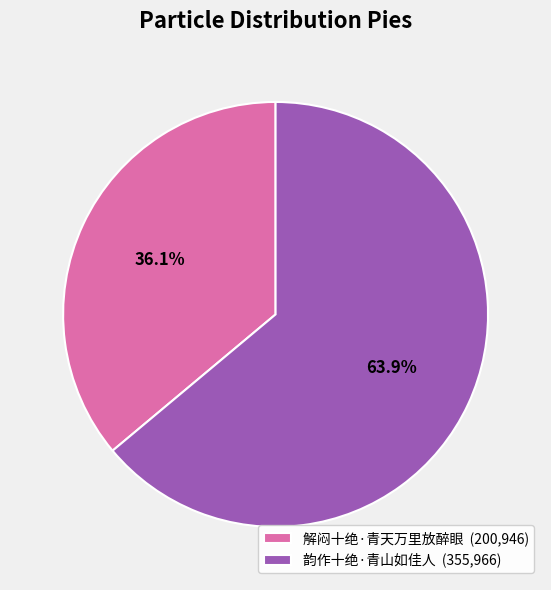

Is there a majority slice in this chart?

Yes